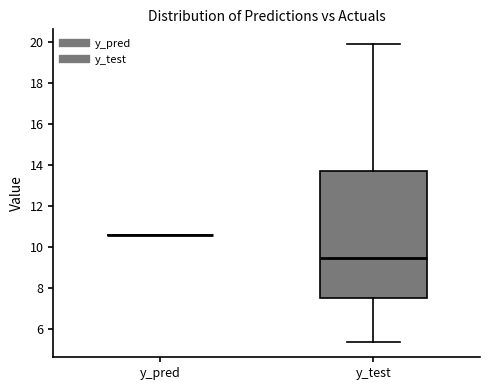

Where is the upper edge of the box for y_test on the y-axis? The values are not printed on the chart, so give them approximately, as read against the axis.

13.6